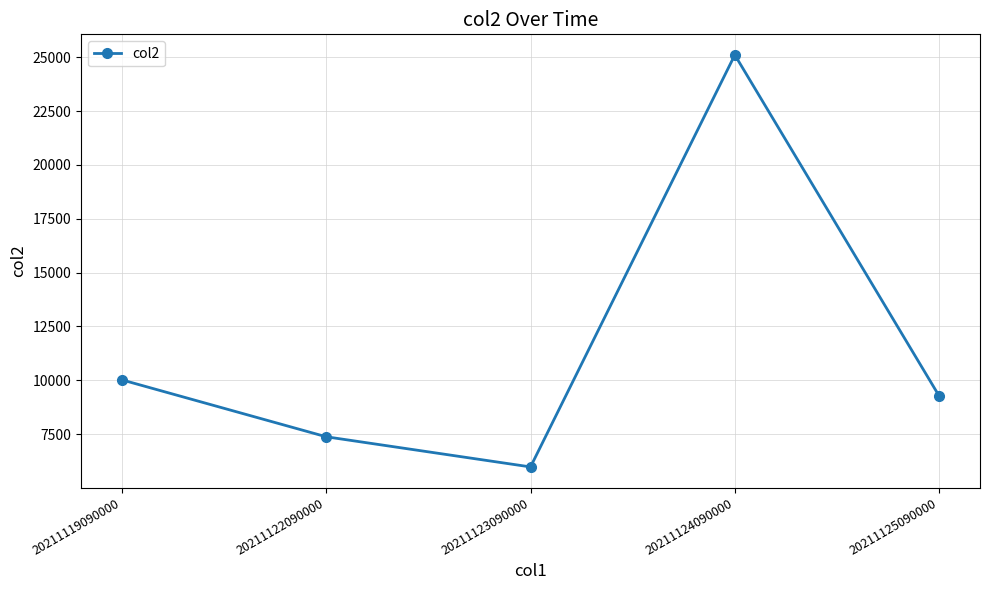

What is the maximum value shown in the chart?

25105